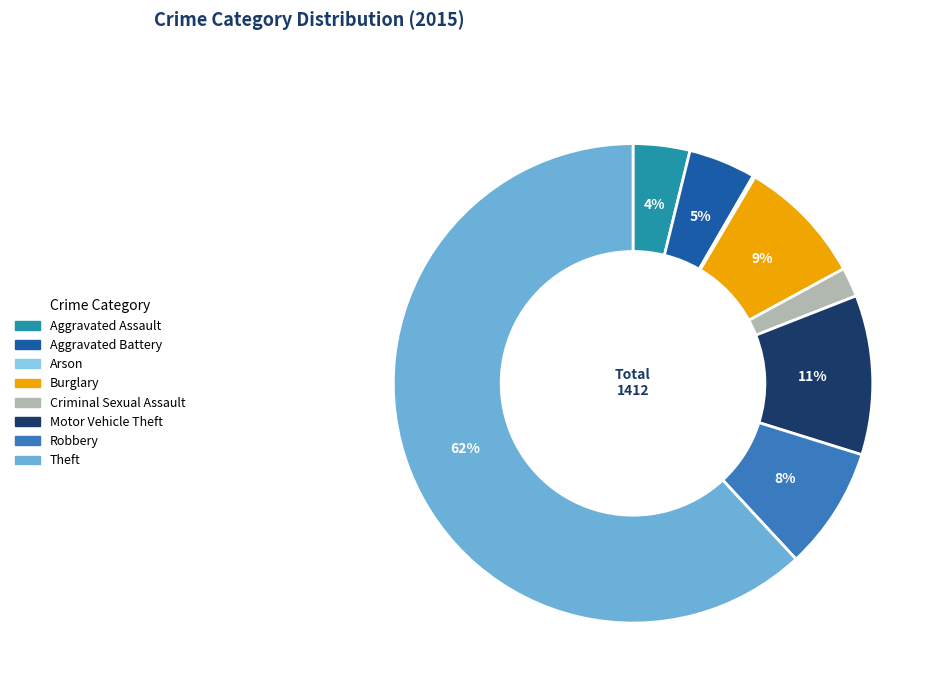

What percentage is the Burglary slice, to the nearest percent?

9%